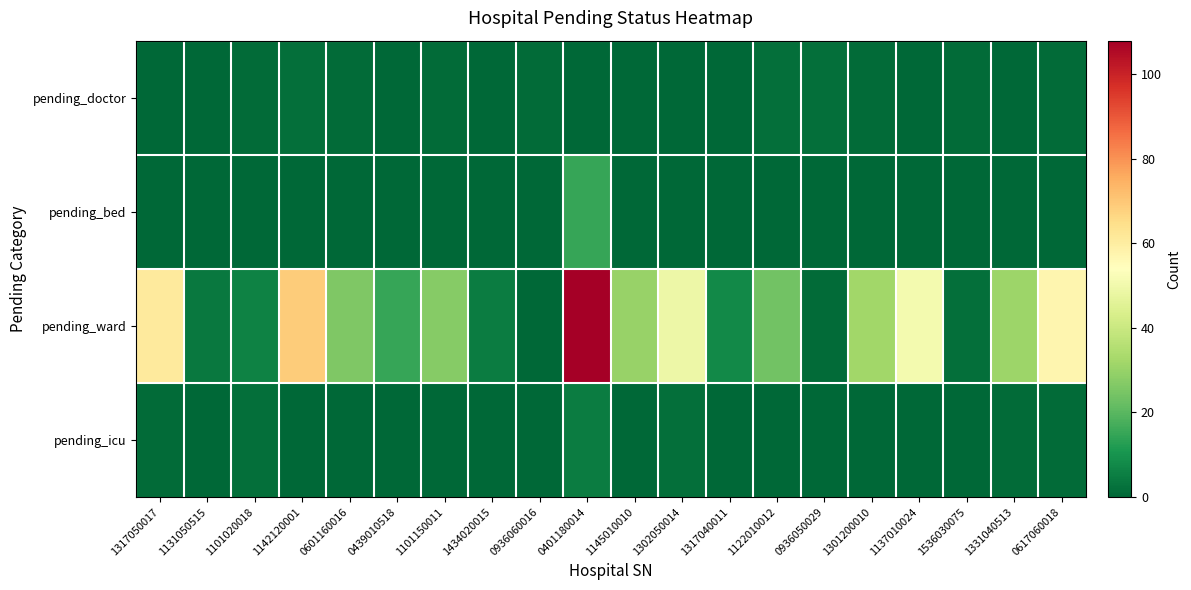

Which series has the widest spread of values?

pending_ward